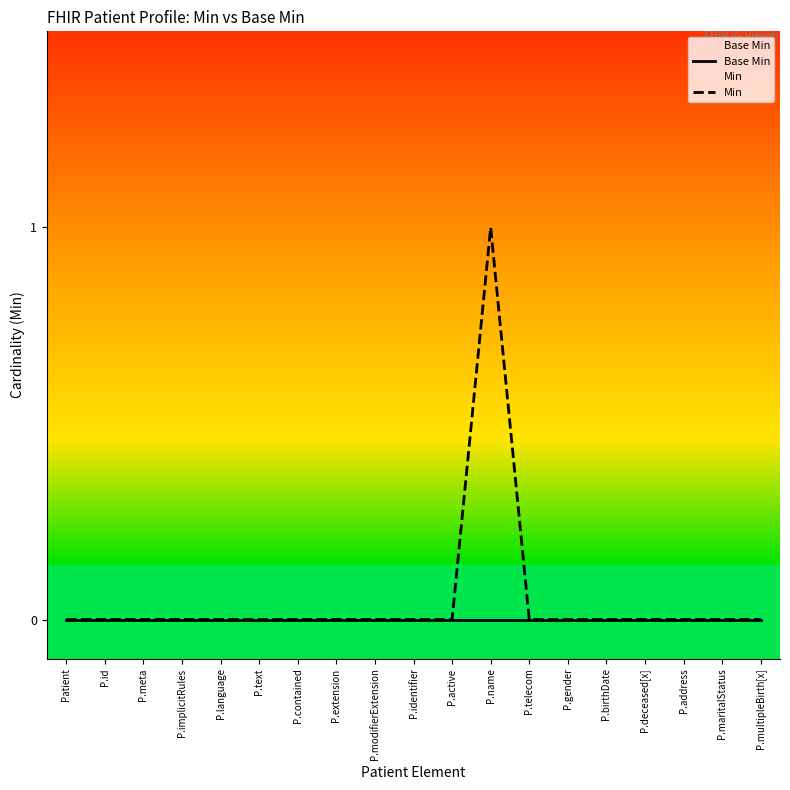

The Min series shows 1 at P.birthDate. True or false?

False